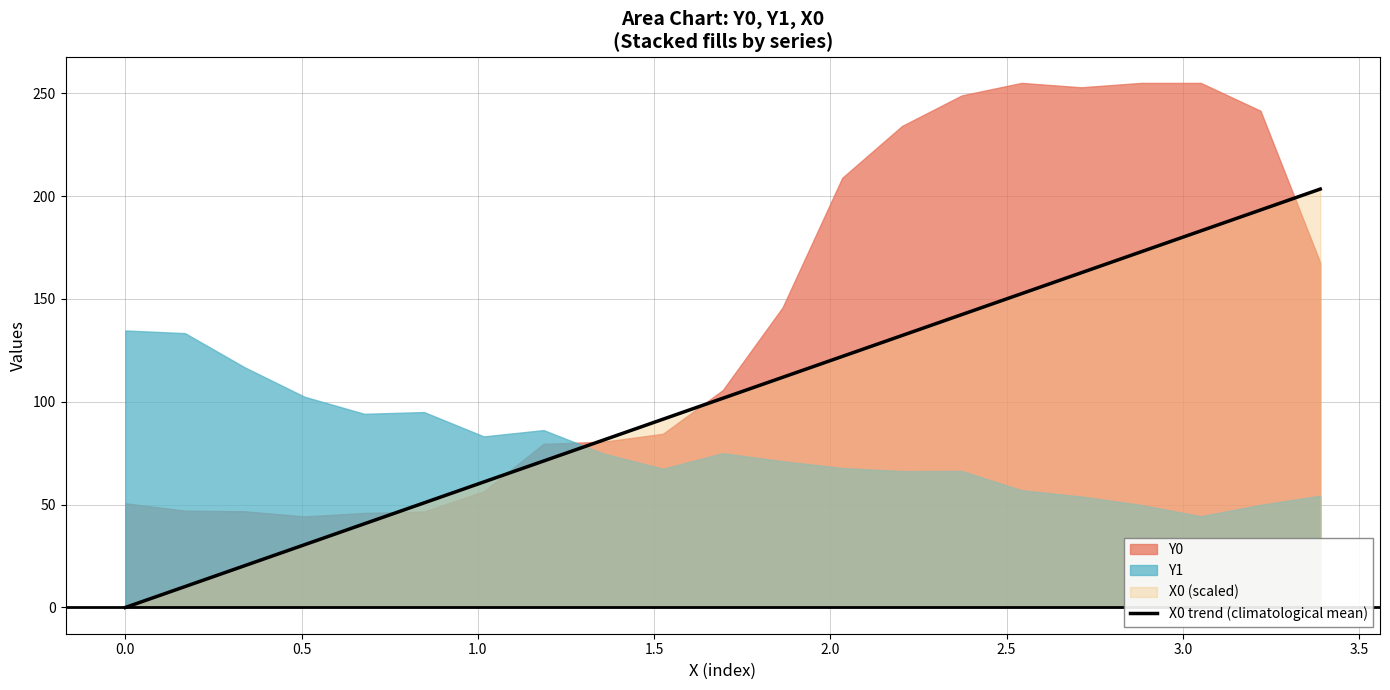

Reading left to right, extract all data points from this chart.

X0: 0.0=0.0	0.16949=0.2	0.33898=0.3	0.50847=0.5	0.67797=0.7	0.84746=0.8	1.01695=1.0	1.18644=1.2	1.35593=1.4	1.52542=1.5	1.69492=1.7	1.86441=1.9	2.0339=2.0	2.20339=2.2	2.37288=2.4	2.54237=2.5	2.71186=2.7	2.88136=2.9	3.05085=3.1	3.22034=3.2	3.38983=3.4
Y0: 0.0=50.7	0.16949=47.1	0.33898=46.8	0.50847=44.3	0.67797=46.0	0.84746=46.7	1.01695=56.4	1.18644=79.6	1.35593=80.6	1.52542=84.5	1.69492=105.7	1.86441=145.8	2.0339=208.9	2.20339=234.1	2.37288=248.9	2.54237=255.0	2.71186=252.9	2.88136=255.0	3.05085=255.0	3.22034=241.5	3.38983=167.7
Y1: 0.0=134.7	0.16949=133.3	0.33898=116.7	0.50847=102.4	0.67797=94.1	0.84746=95.0	1.01695=83.2	1.18644=86.2	1.35593=74.9	1.52542=67.4	1.69492=75.0	1.86441=71.1	2.0339=67.8	2.20339=66.3	2.37288=66.4	2.54237=57.0	2.71186=53.9	2.88136=49.9	3.05085=44.4	3.22034=49.9	3.38983=54.3